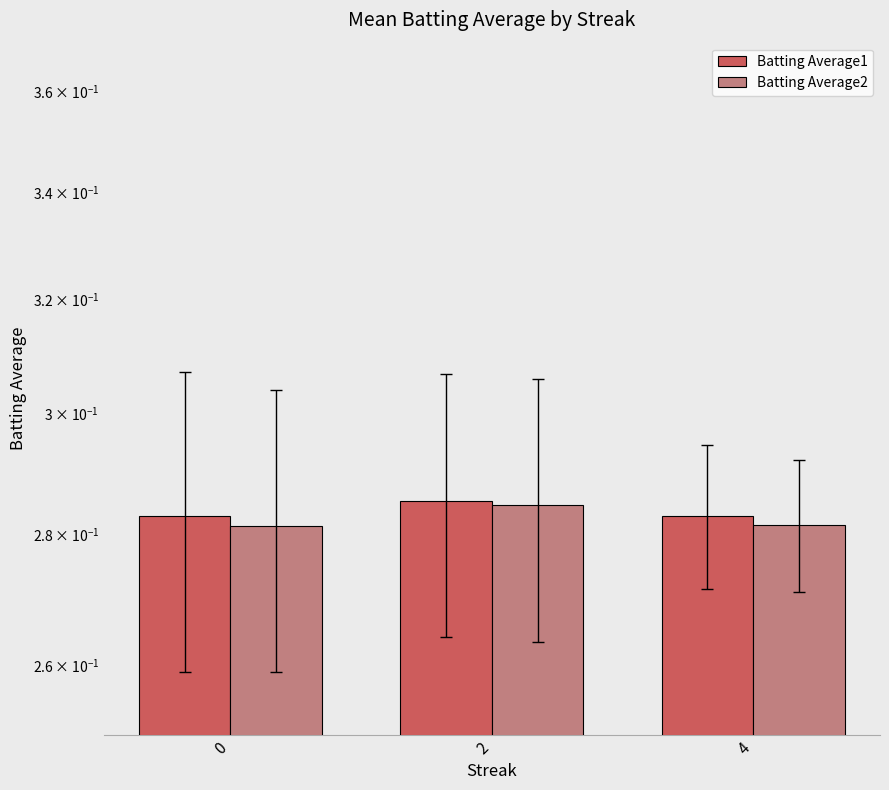

How many bars are there in total?

6